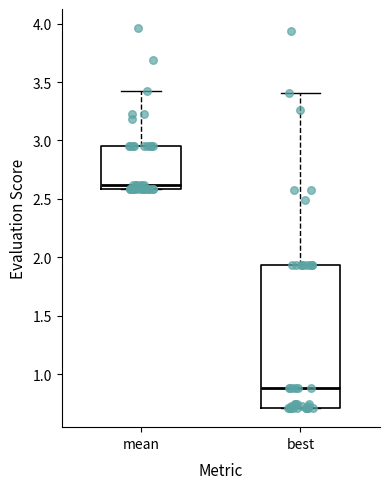

Where does the upper whisker of the box for best end on the y-axis? The values are not printed on the chart, so give them approximately, as read against the axis.

3.40